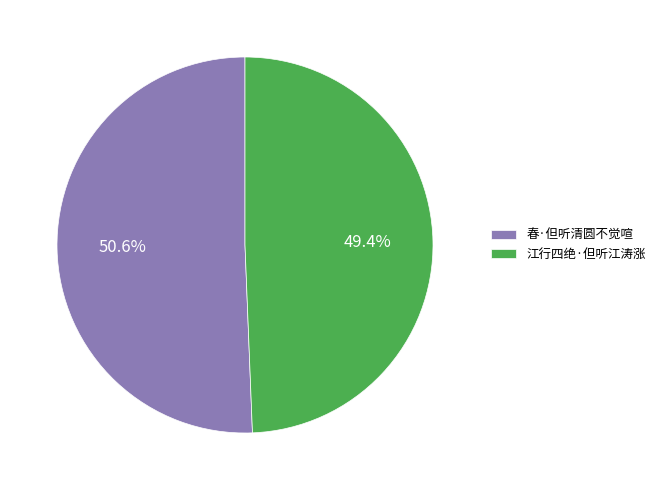

Is 春·但听清圆不觉喧 the majority of the pie?

Yes